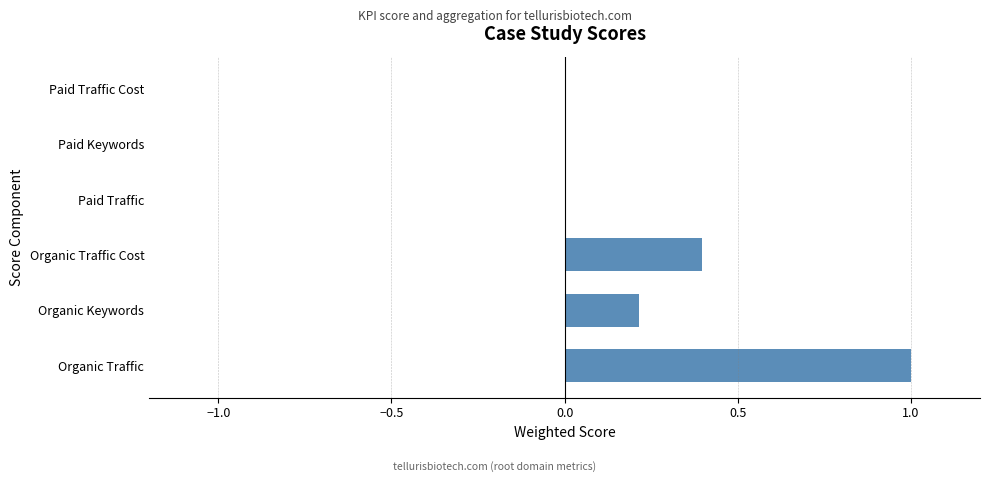

What is the sum of the values at Organic Traffic Cost and Organic Traffic?

1.4